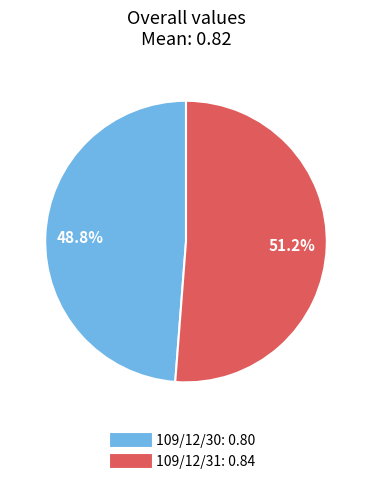

True or false: 109/12/31 accounts for 51% of the total.

True